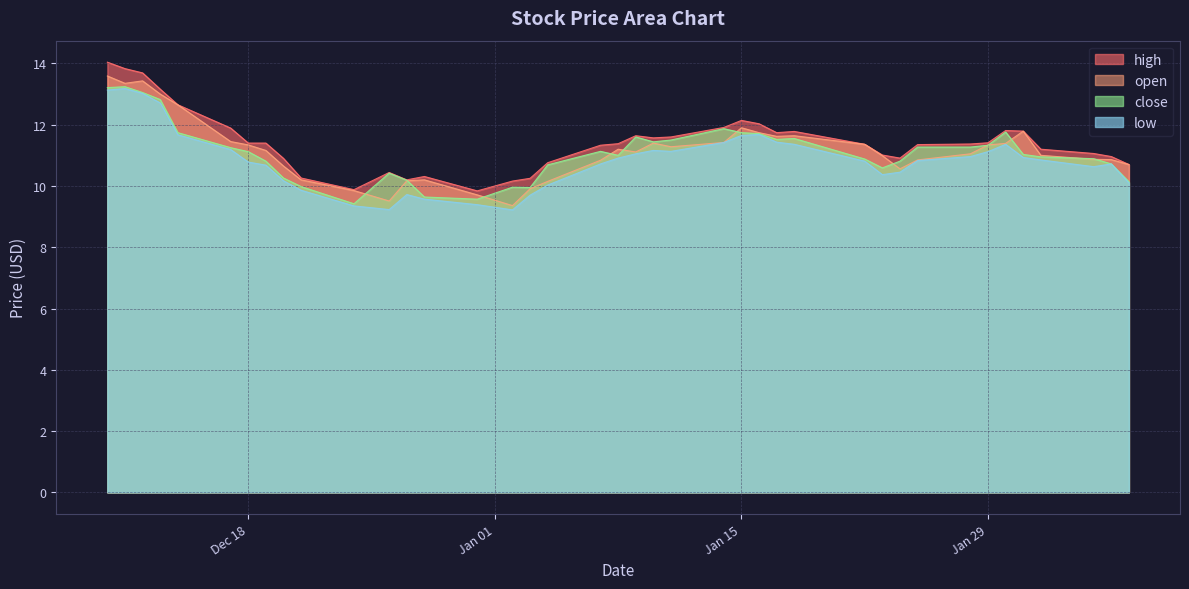

How many data points in low are above 10?

32